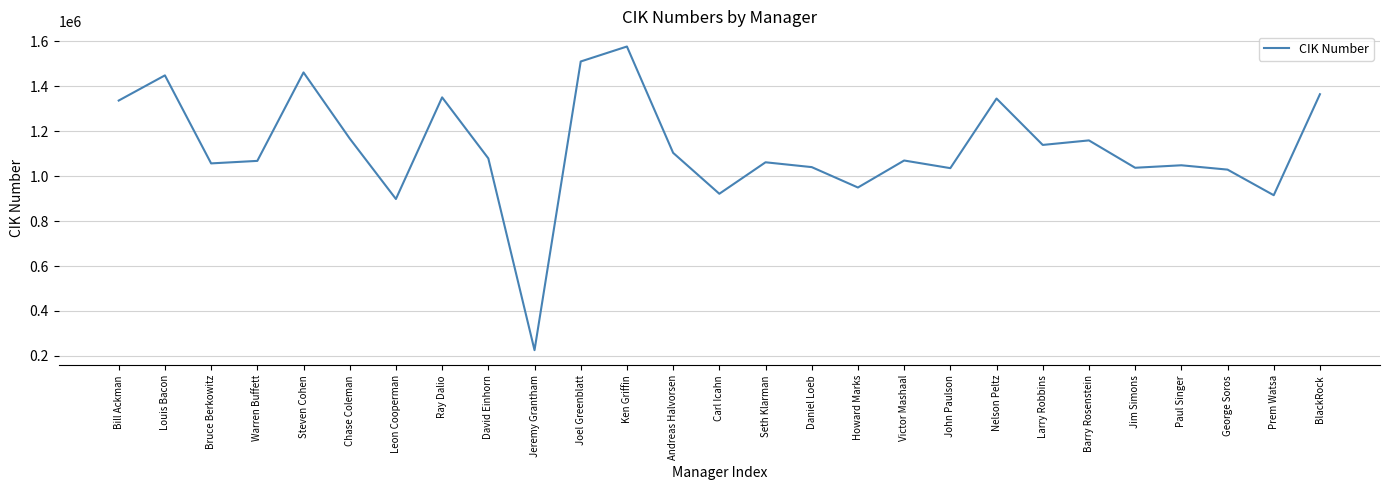

What is the smallest value displayed?

225608